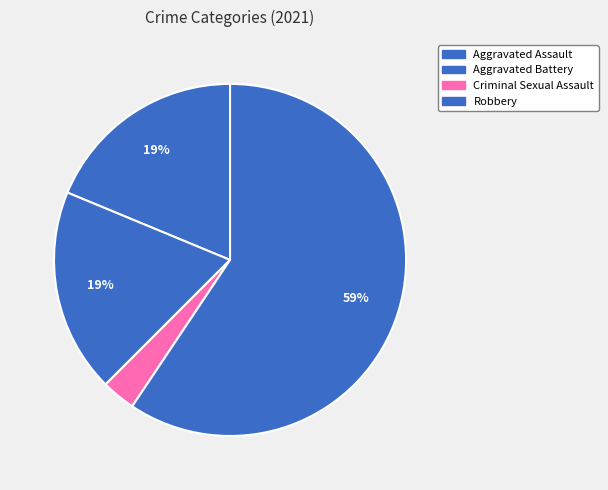

What percentage is the Aggravated Battery slice, to the nearest percent?

19%